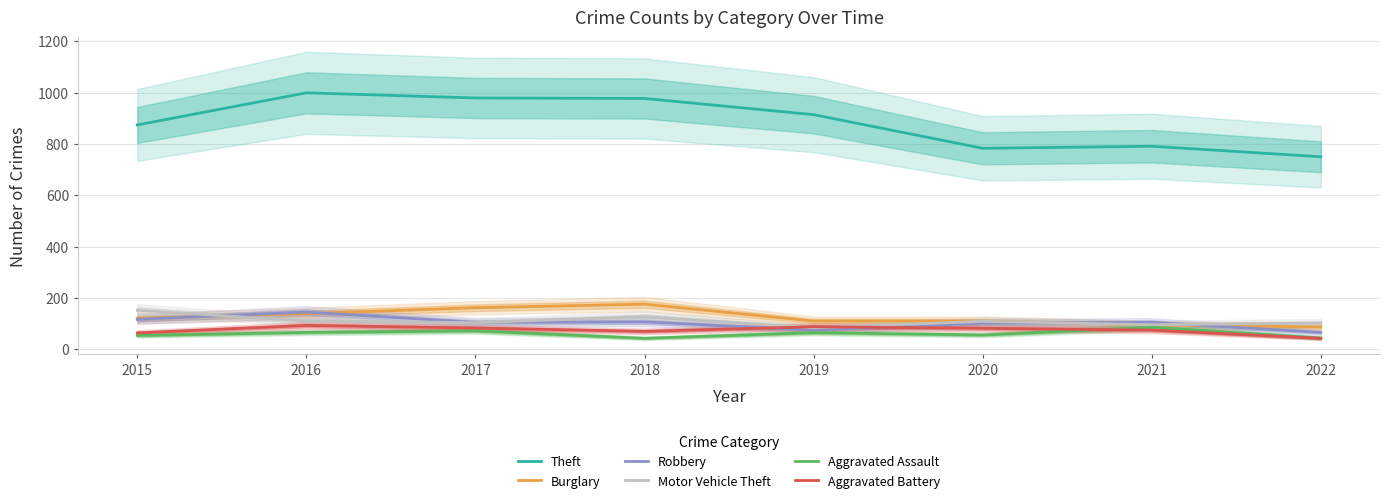

Where is the first local minimum for Motor Vehicle Theft?

2017